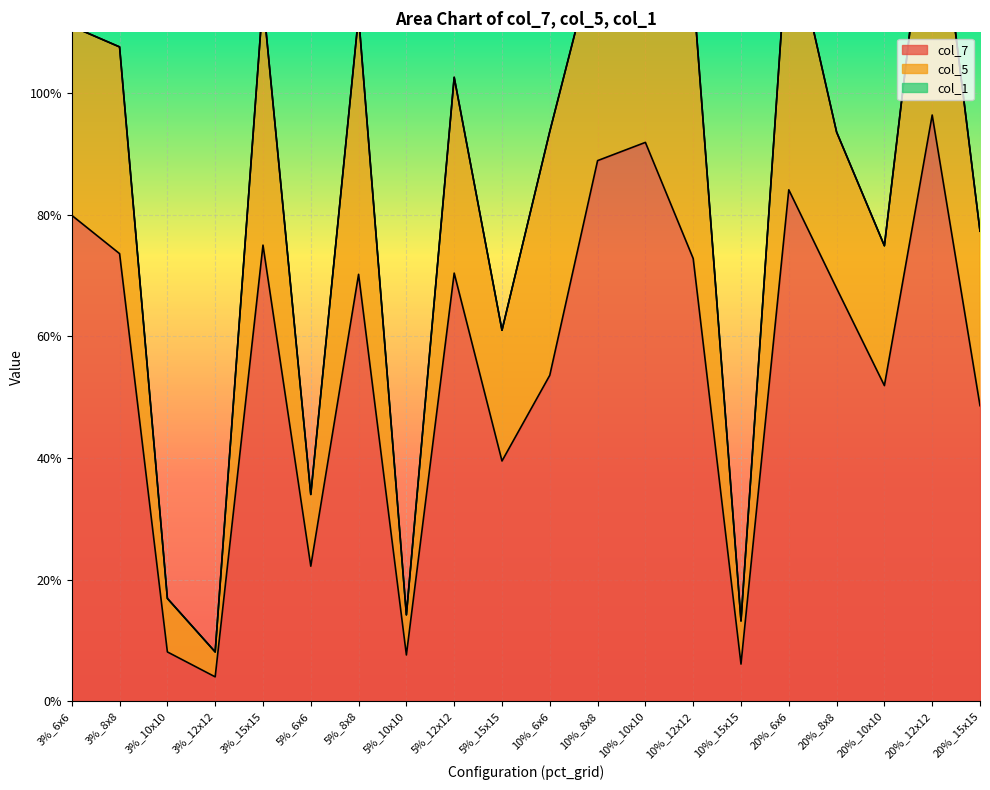

Which label corresponds to the largest value in the chart?

20%_12x12